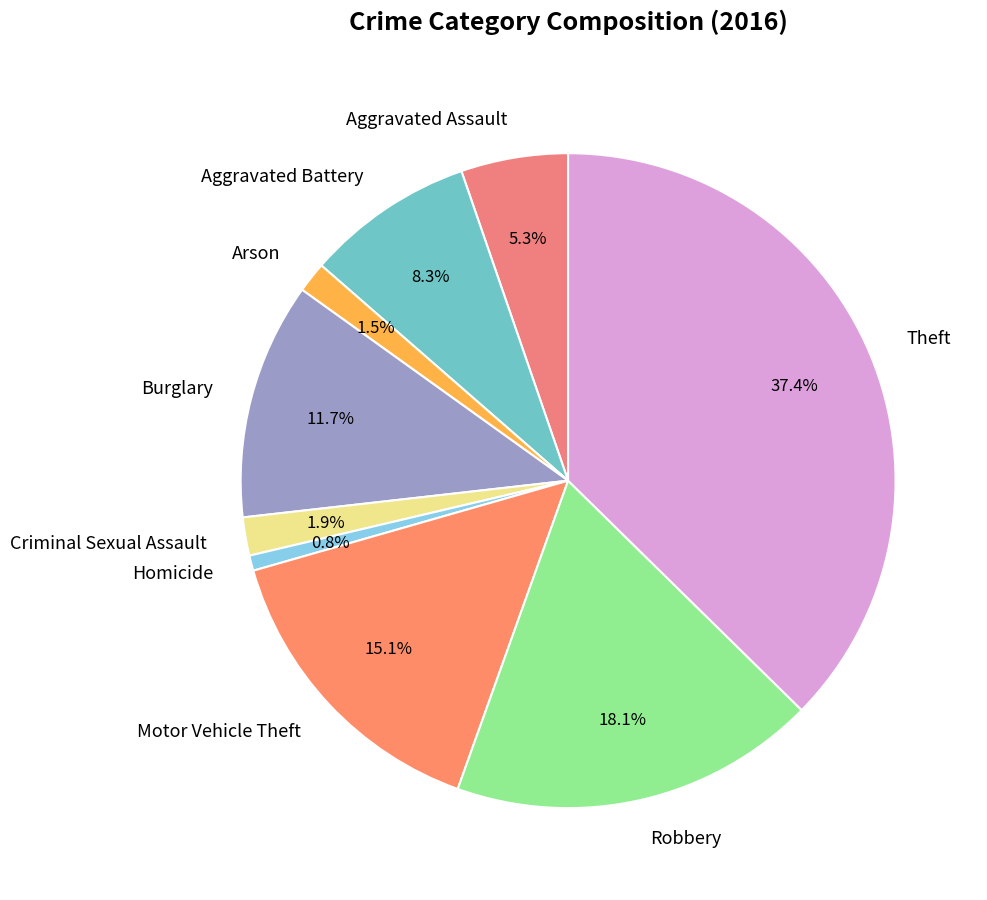

How many slices are in this pie chart?

9